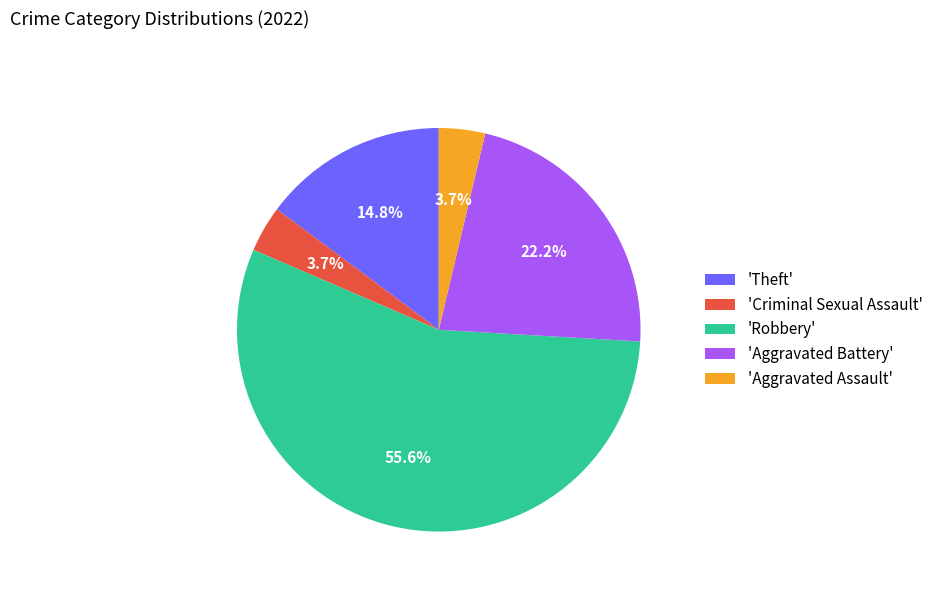

How much of the chart is everything except 'Robbery'?

44.4%